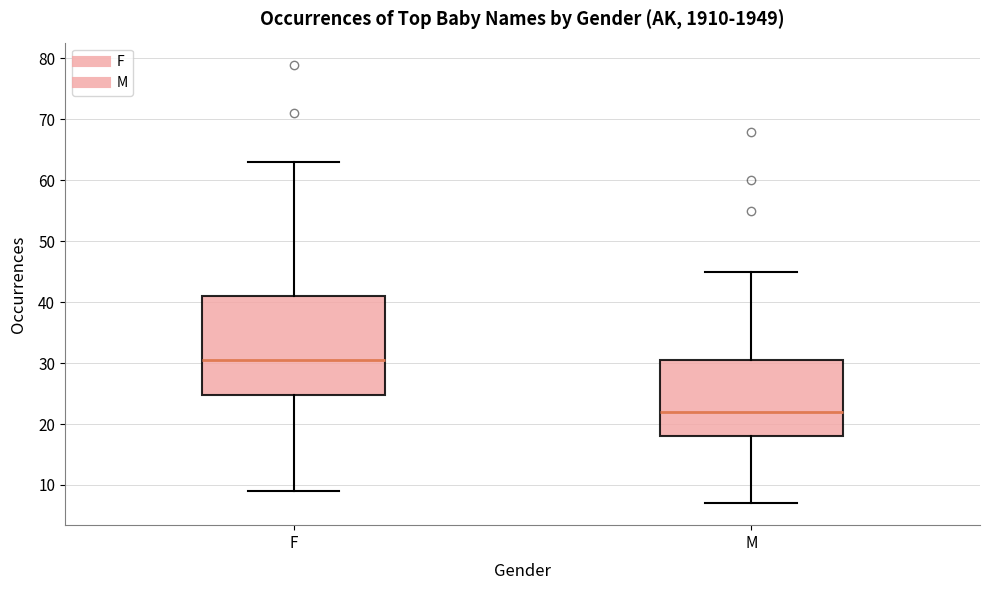

Comparing the boxes themselves (not the whiskers), which one is the tallest?

F